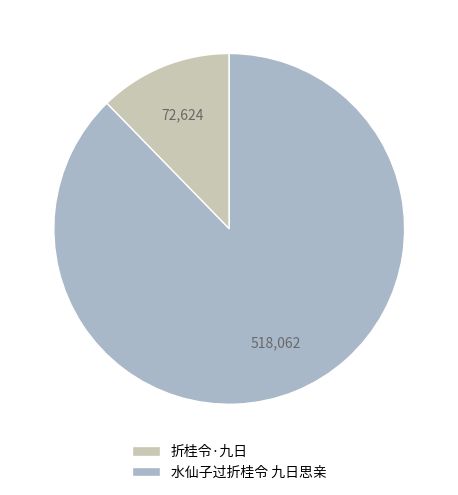

What is the smallest slice in the pie chart?

折桂令·九日